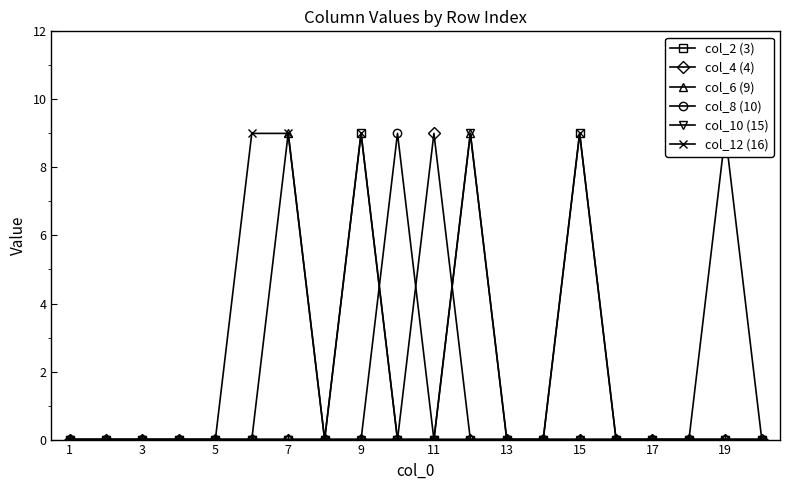

The col_4 (4) series shows 4 at 19. True or false?

False